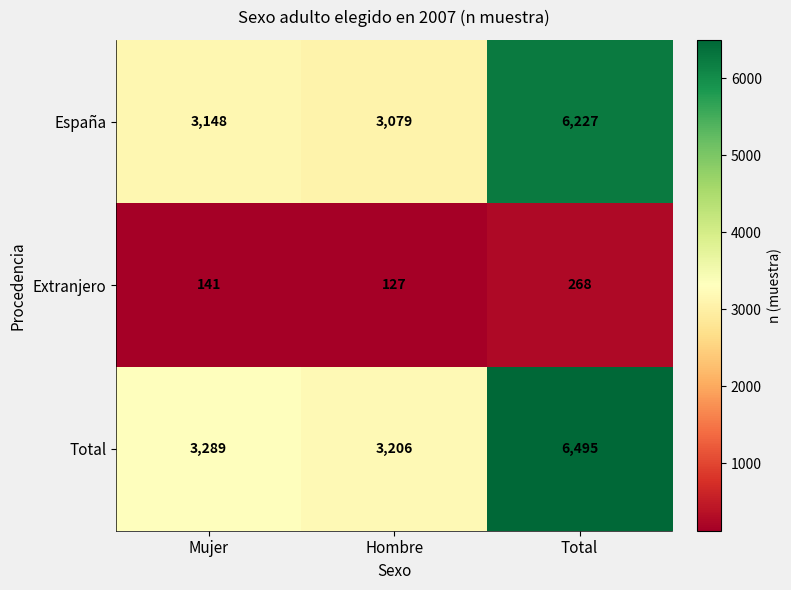

What is the minimum value shown in the chart?

127